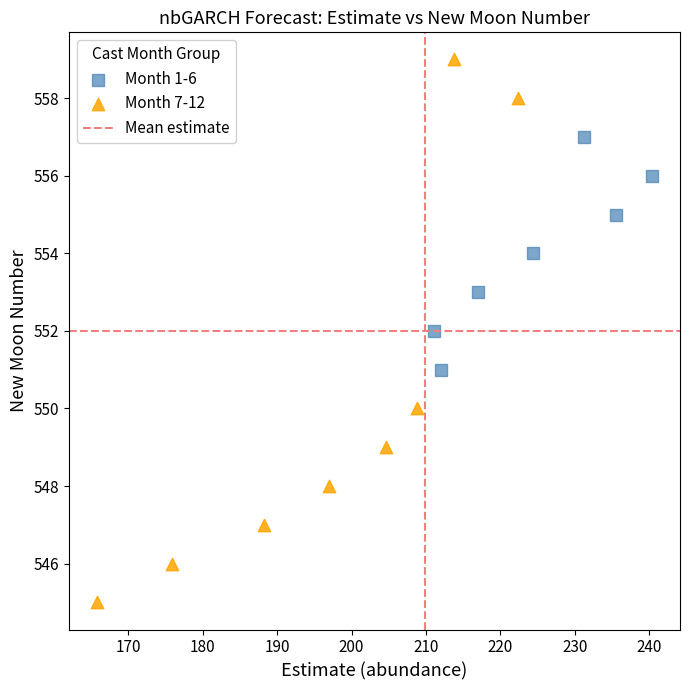

Which series reaches the minimum Y coordinate?

Month 7-12